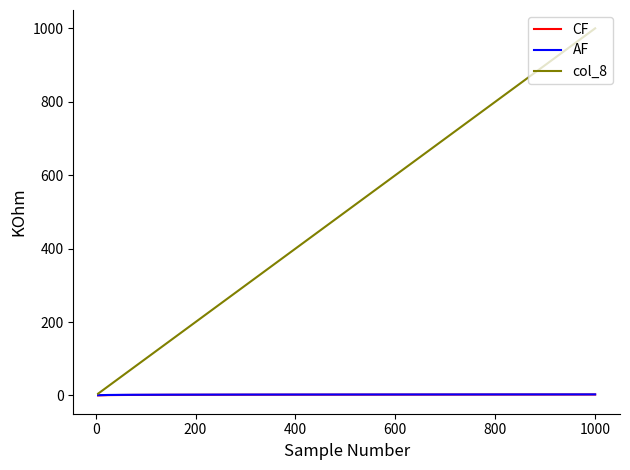

Which series has the largest total across all categories?

col_8